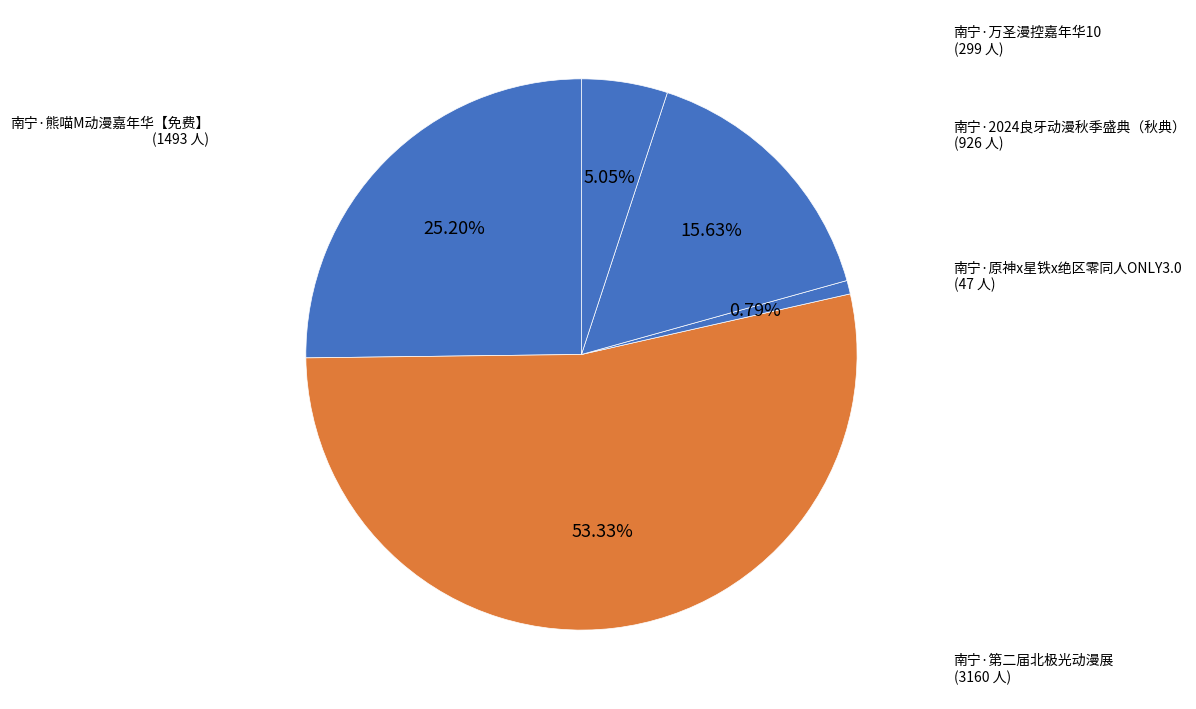

Rank the categories by value from highest to lowest.

南宁·第二届北极光动漫展, 南宁·熊喵M动漫嘉年华【免费】, 南宁·2024良牙动漫秋季盛典（秋典）, 南宁·万圣漫控嘉年华10, 南宁·原神x星铁x绝区零同人ONLY3.0